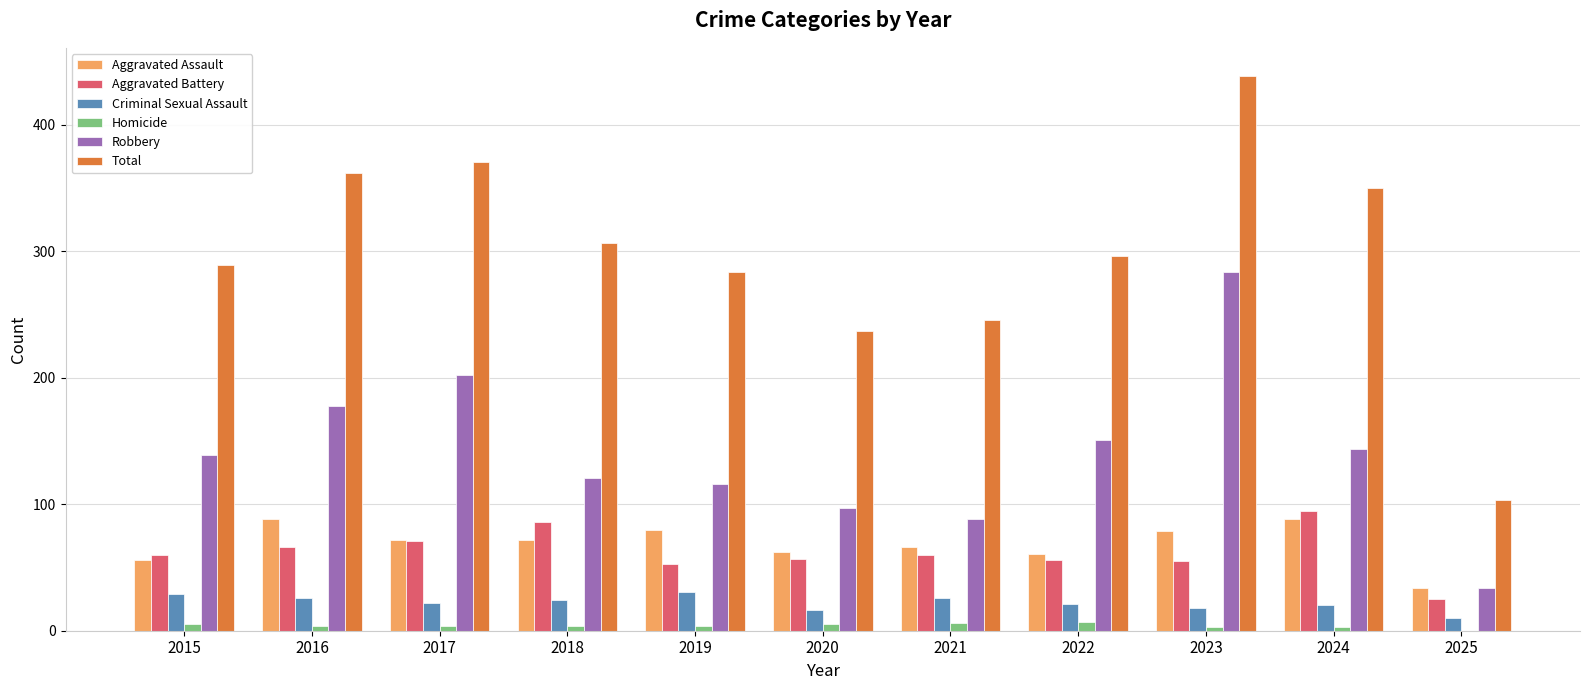

What is the spread (max minus min) of values at 2015?

284